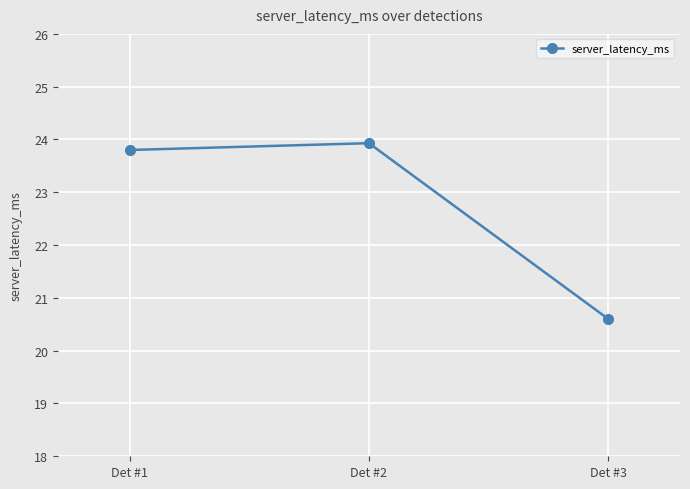

What is the value of the 3rd point from the left?

20.6